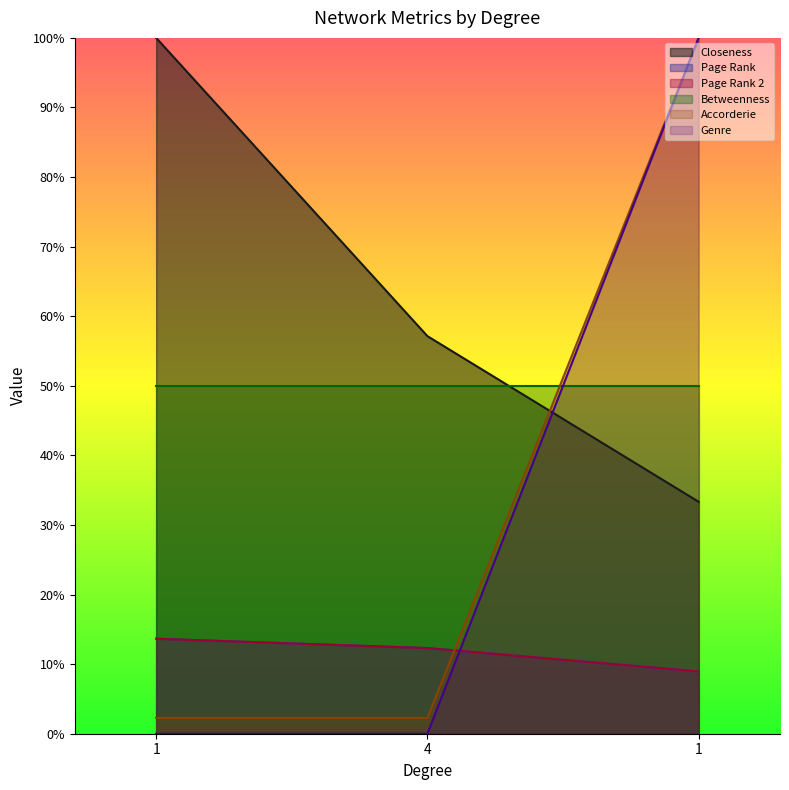

Which has a higher value, 4 or 1?

4